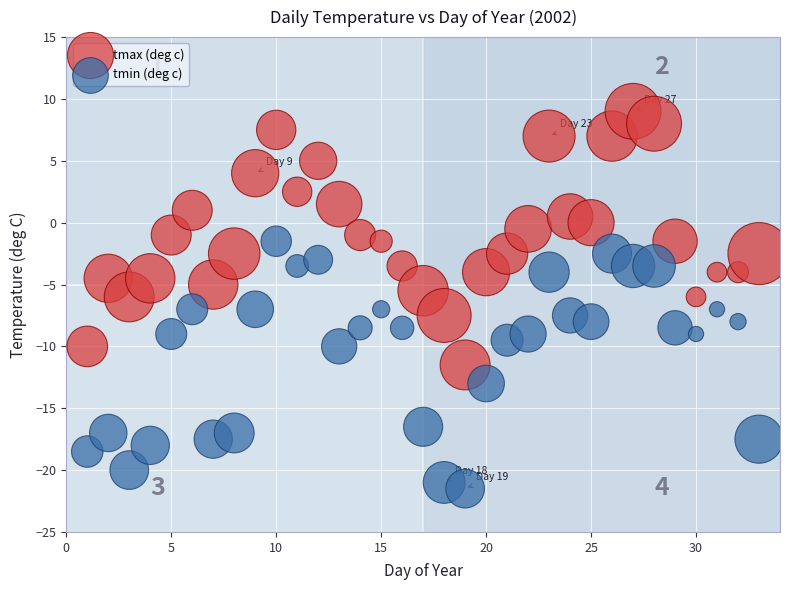

Which series has the largest Y range (max minus min)?

tmax (deg c)